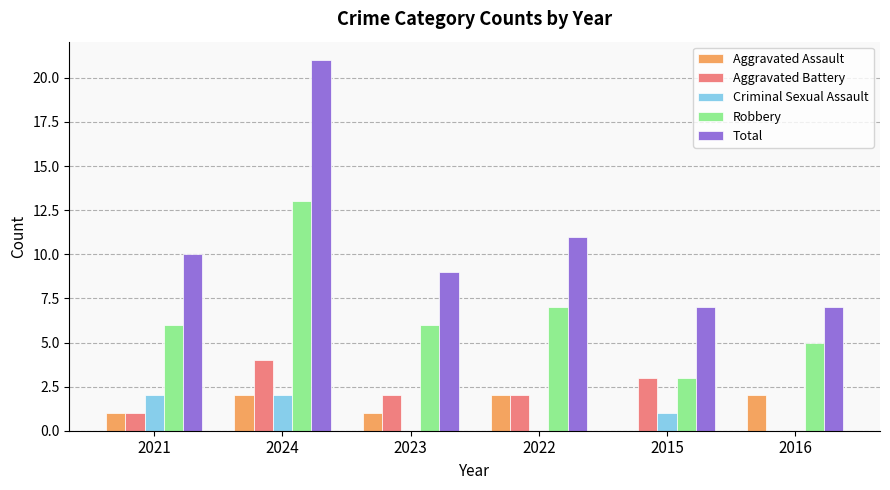

Are the bars horizontal?

No